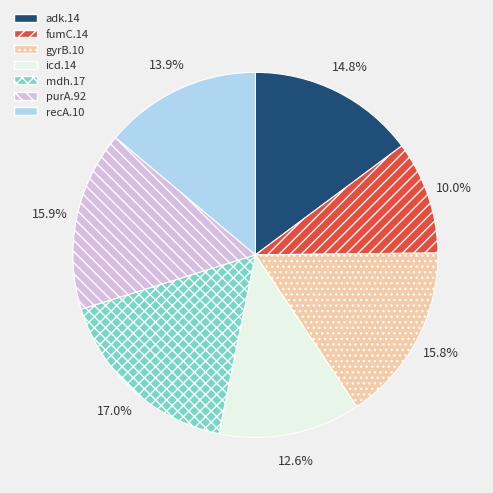

How many slices are in this pie chart?

7